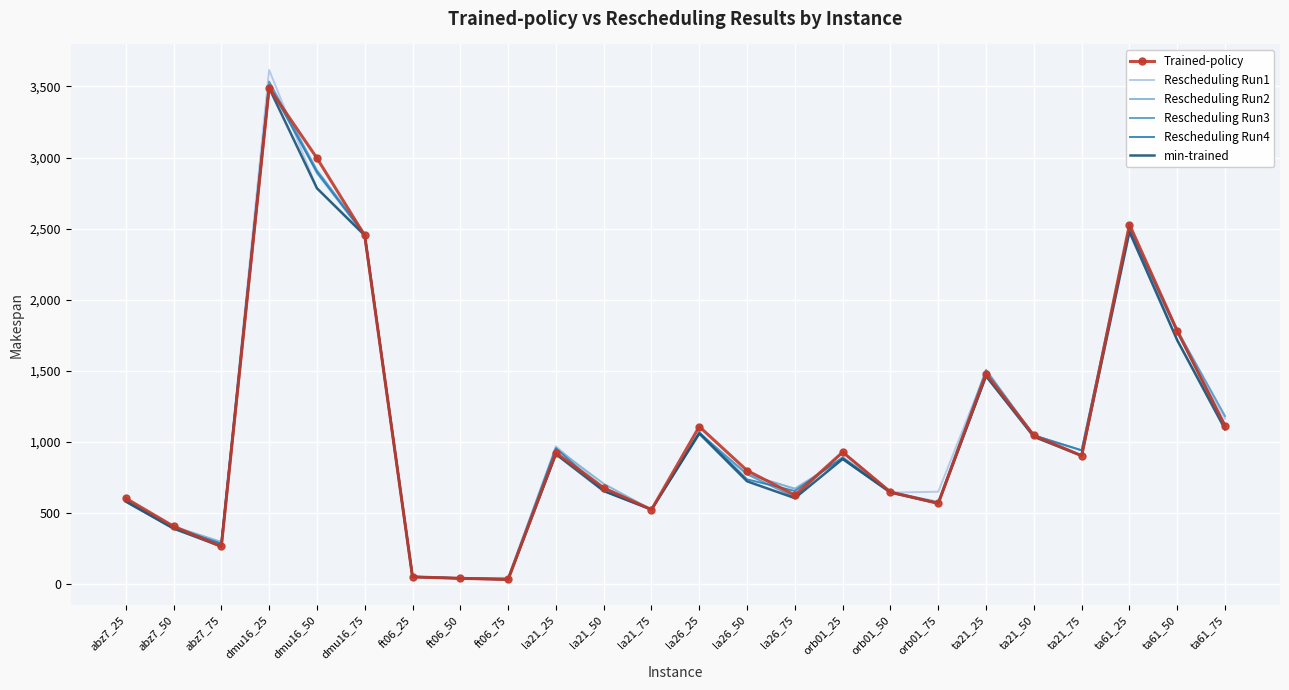

At which category does Rescheduling Run4 reach its first local valley?

abz7_75